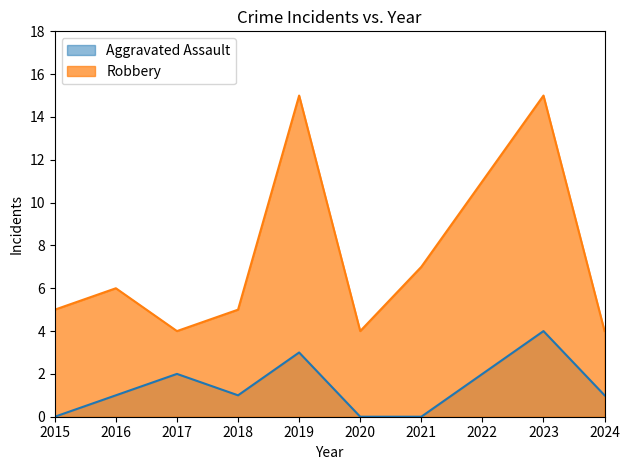

True or false: Aggravated Assault and Robbery intersect in this chart.

False